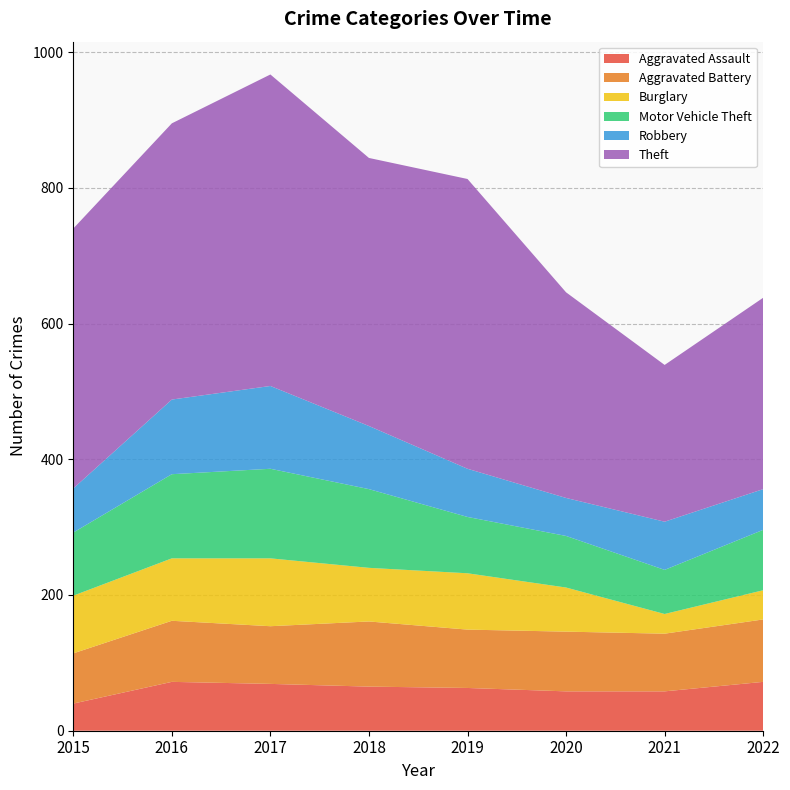

Reading right to left, extract all data points from this chart.

Aggravated Assault: 72	58	58	63	65	69	72	40
Aggravated Battery: 92	85	88	86	96	85	90	74
Burglary: 43	29	65	83	79	100	92	85
Motor Vehicle Theft: 89	65	76	83	116	132	124	93
Robbery: 60	71	56	71	93	122	110	65
Theft: 282	231	303	427	395	459	407	383